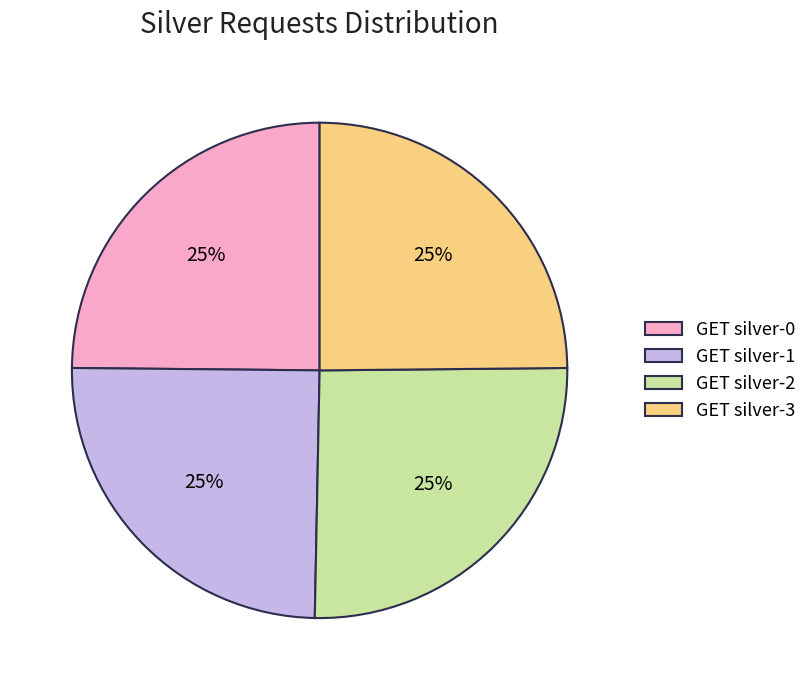

Is there a majority slice in this chart?

No